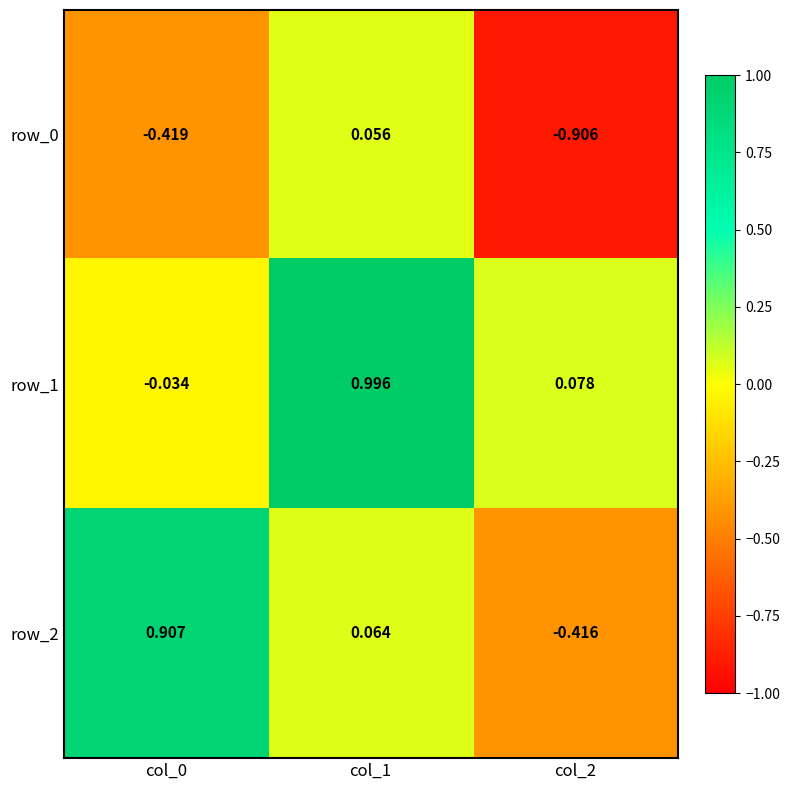

How many values in the row_0 series exceed 0?

1